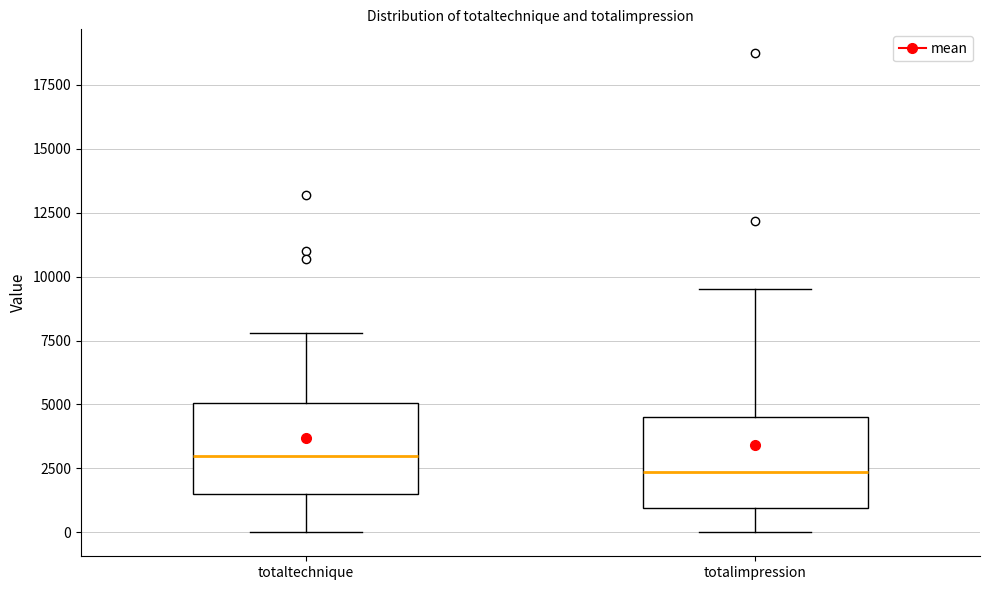

Which box has the lowest median line?

totalimpression